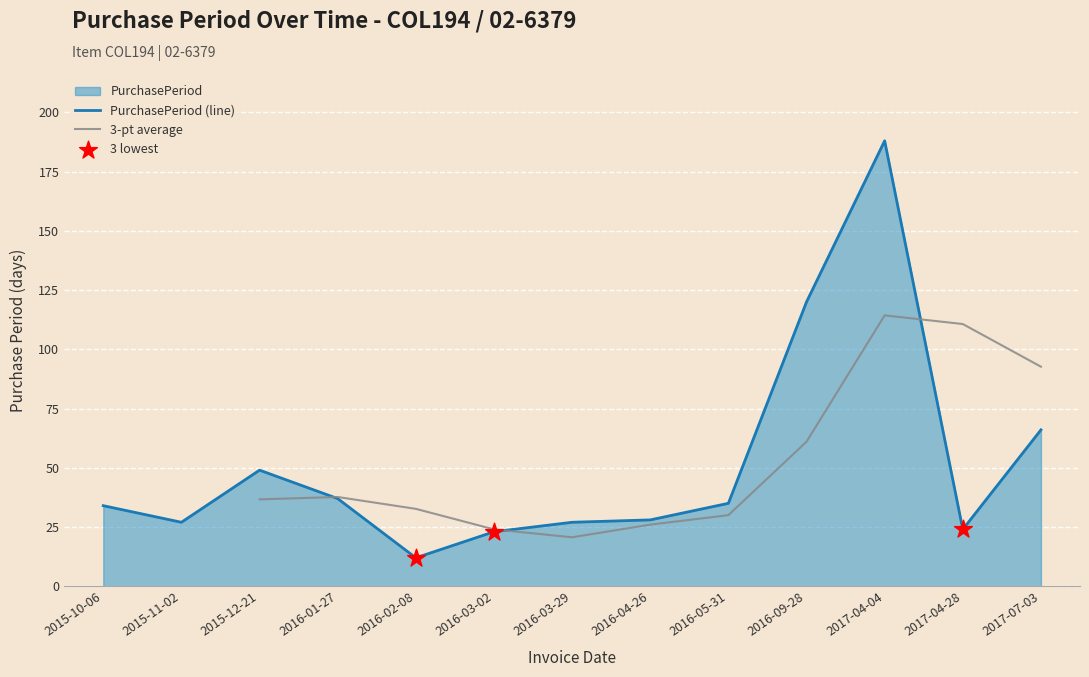

Approximately how many times larger is the value at 2016-01-27 compared to 2016-03-02?

1.6